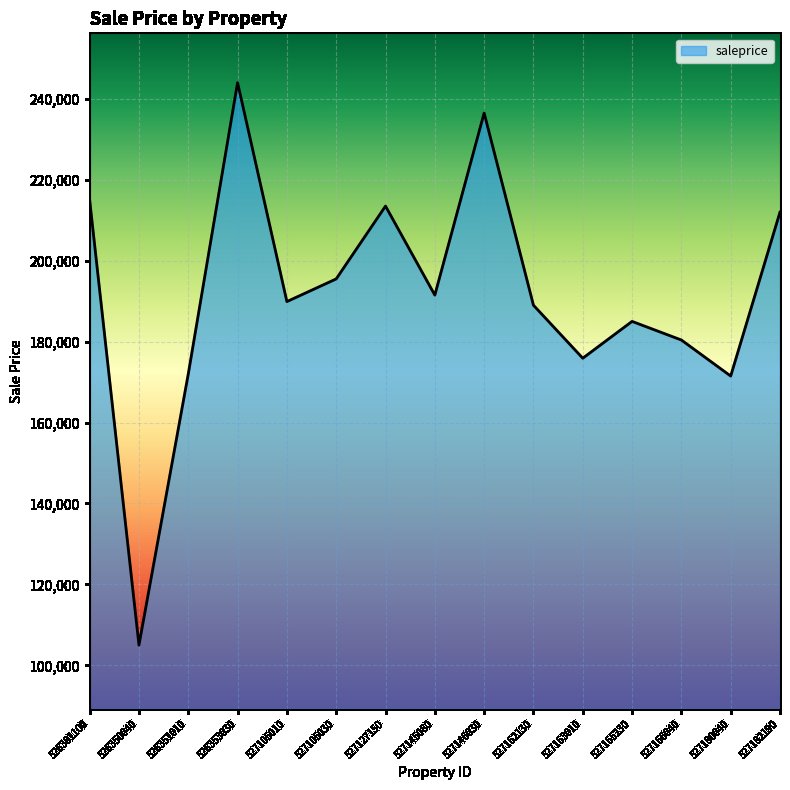

At which label does the data first exceed 189900?

526301100